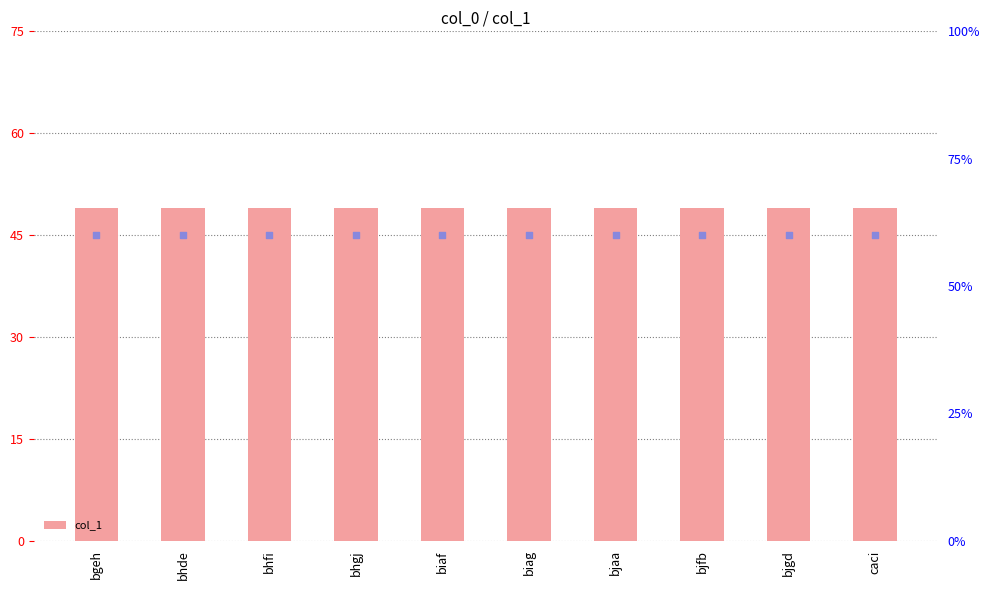

At how many categories does at least one series exceed 58?

10